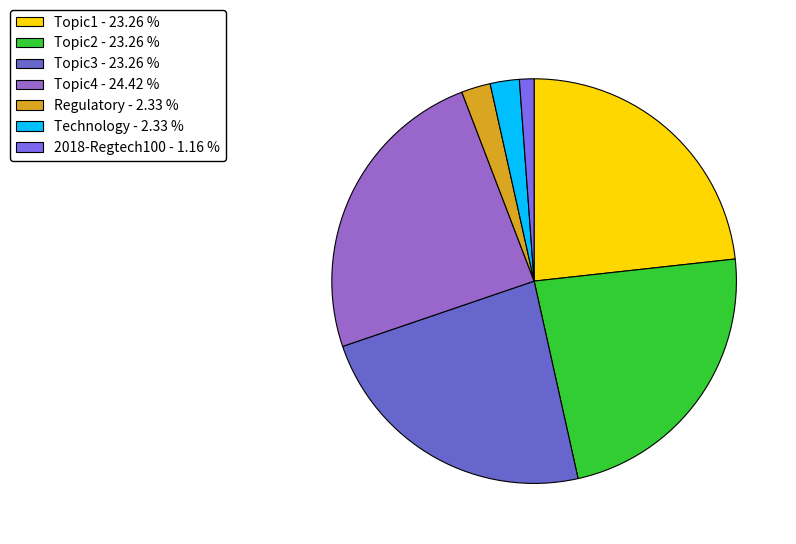

Count the number of slices in the pie.

7